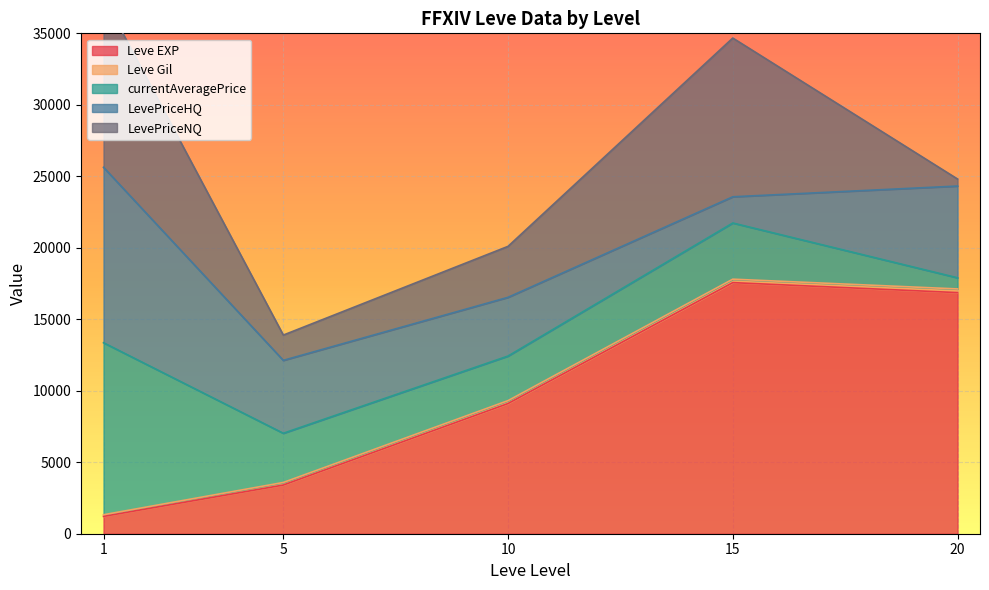

What is the highest value of the Leve EXP series?

17563.3